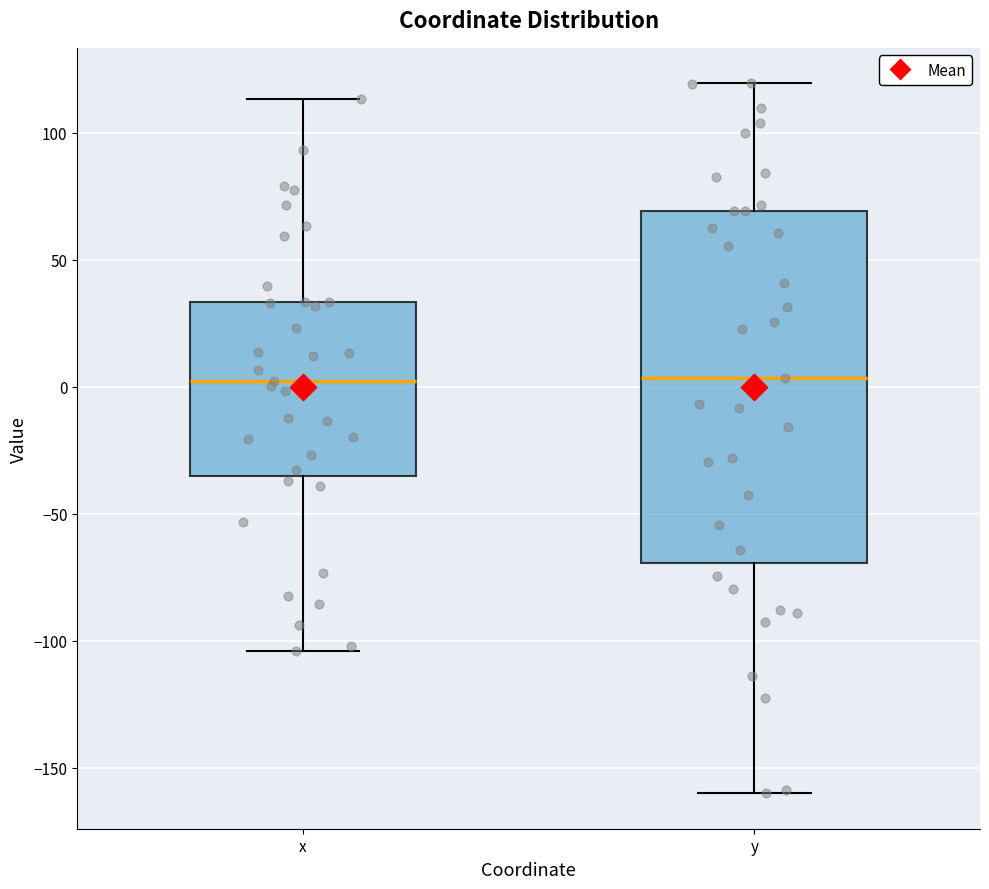

Reading left to right, read every box against the y-axis: the position of its median line, the range the box covers, and the ends of its whiskers. The values are not printed on the chart, so give them approximately, as read against the axis.

x: median 0, box -35 to 35, whiskers -105 to 115
y: median 5, box -70 to 70, whiskers -160 to 120